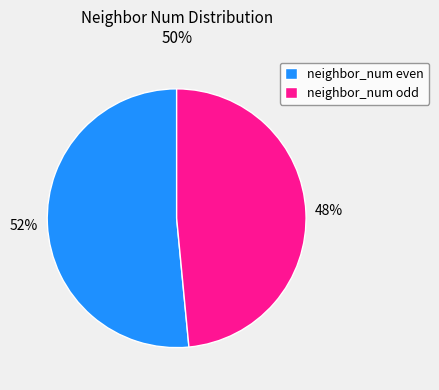

Approximately how many times larger is the value at neighbor_num even compared to neighbor_num odd?

1.1